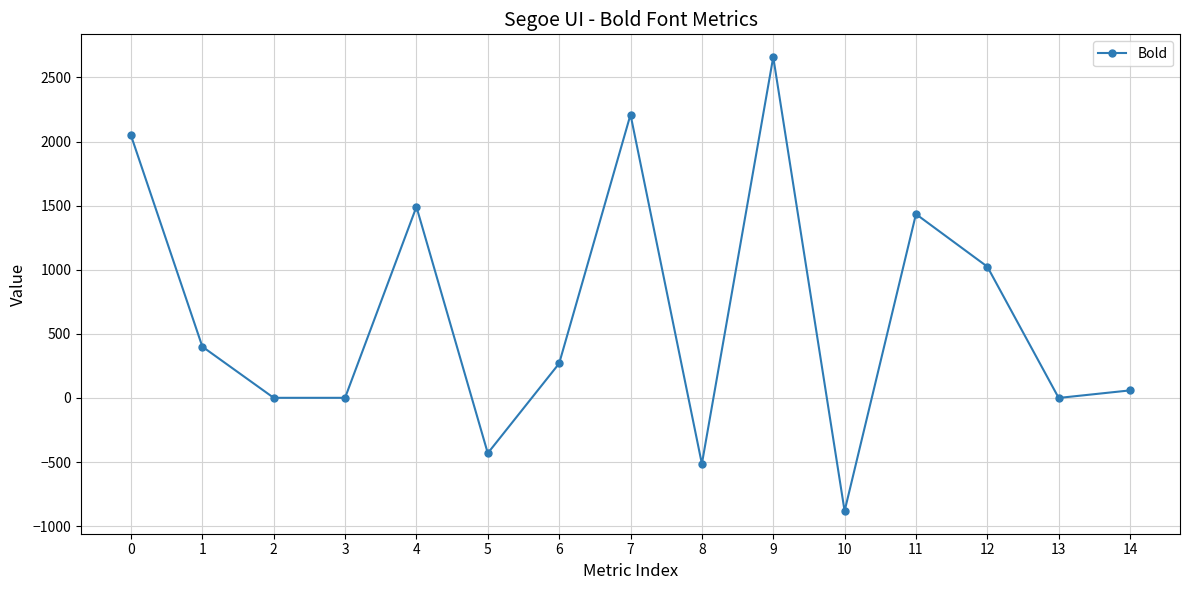

What is the minimum value shown in the chart?

-882.0